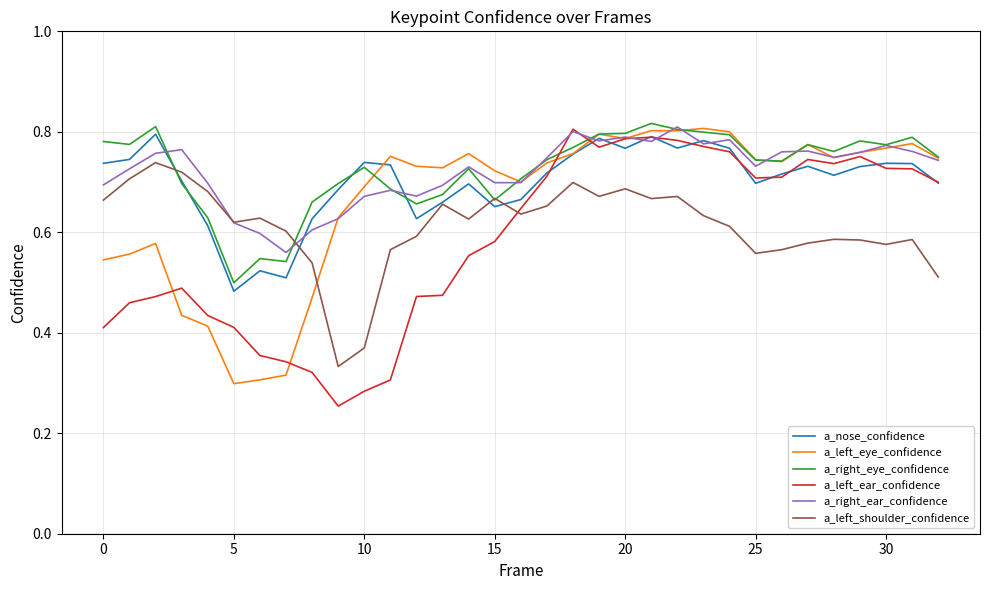

True or false: a_left_ear_confidence and a_right_eye_confidence cross at least once.

True